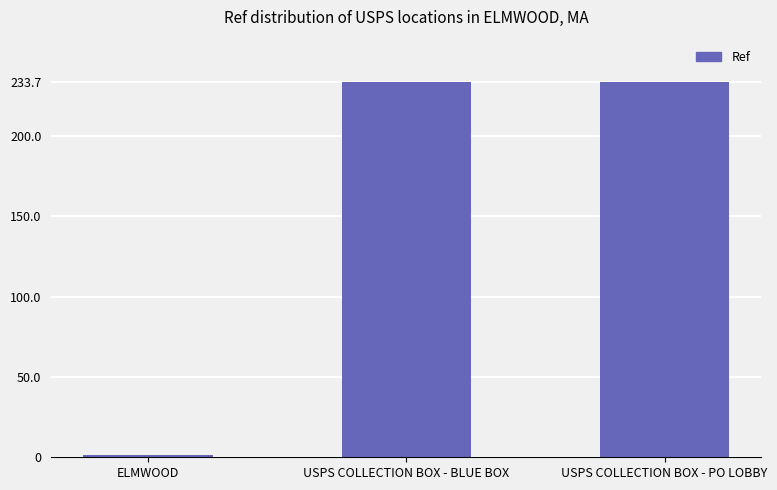

Are the bars horizontal?

No